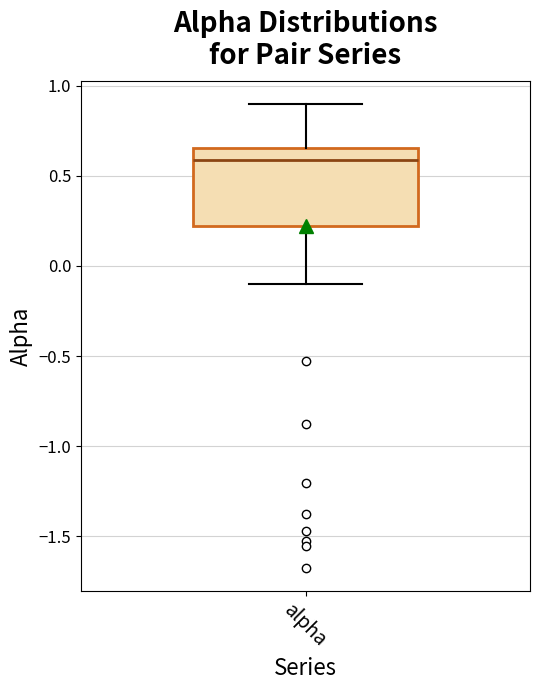

Read this box plot against the y-axis: the position of the median line, the range covered by the box, and the ends of both whiskers. The values are not printed on the chart, so give them approximately, as read against the axis.

median 0.60, box 0.20 to 0.65, whiskers -0.10 to 0.90